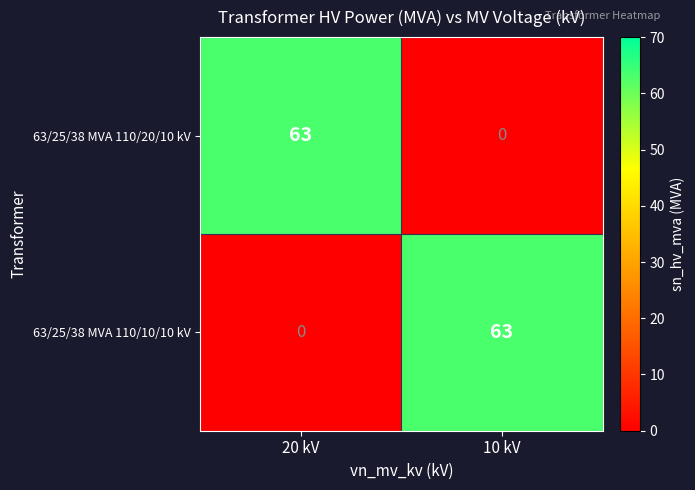

What is the greatest value displayed?

63